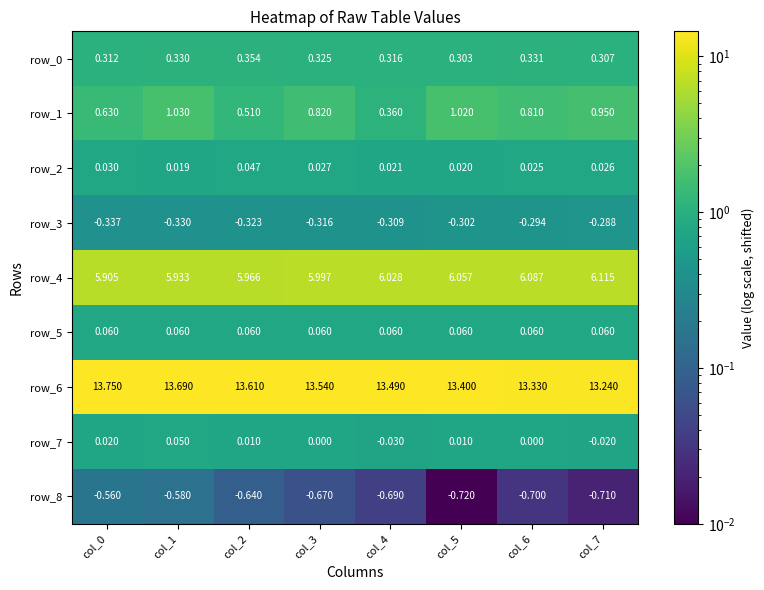

Rank the series at col_5 from lowest to highest value.

row_8, row_3, row_7, row_2, row_5, row_0, row_1, row_4, row_6